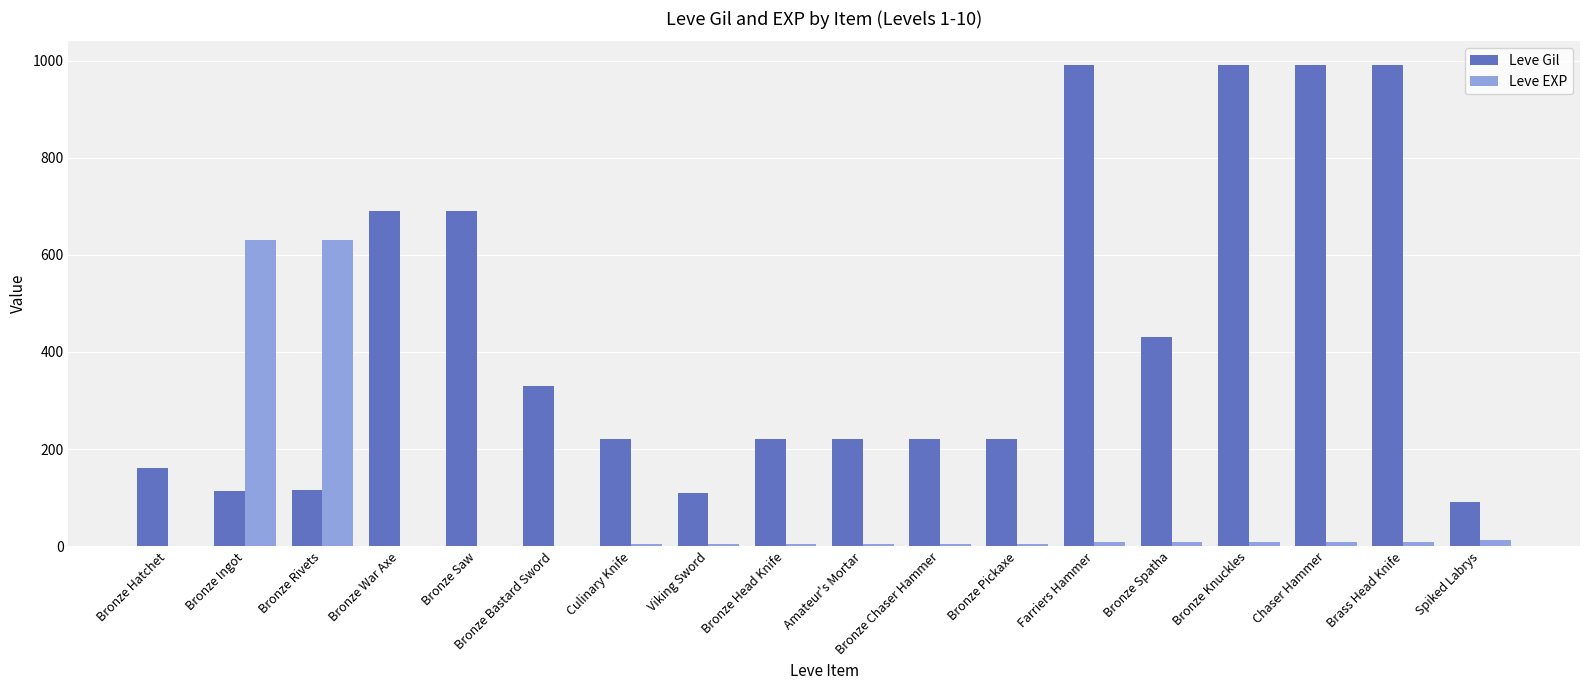

Is the value of Leve EXP at Amateur's Mortar greater than the value of Leve Gil at Bronze Ingot?

No